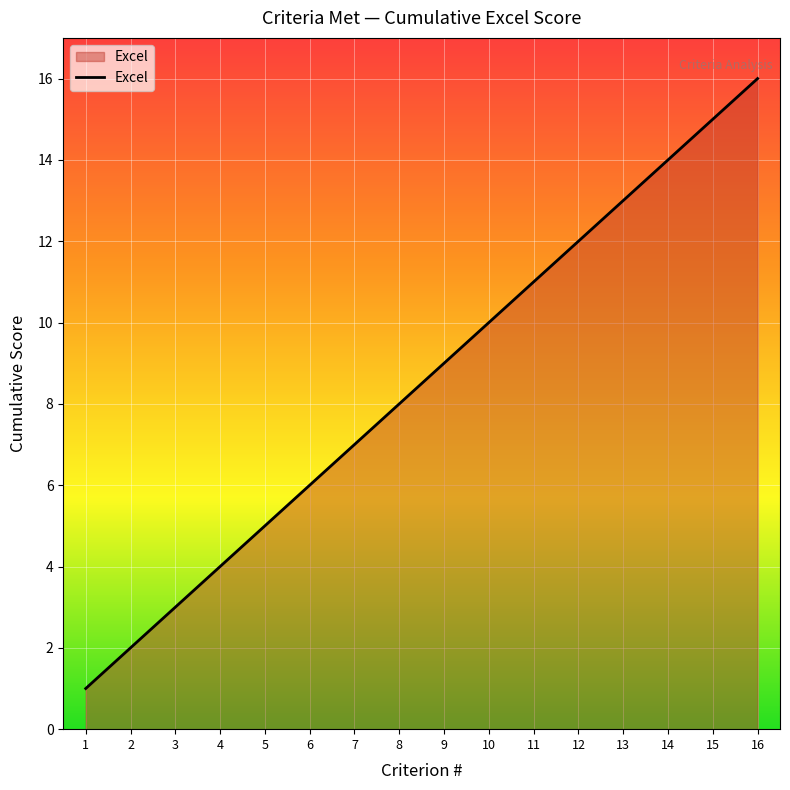

True or false: the data has more than 0 interior local peaks.

False